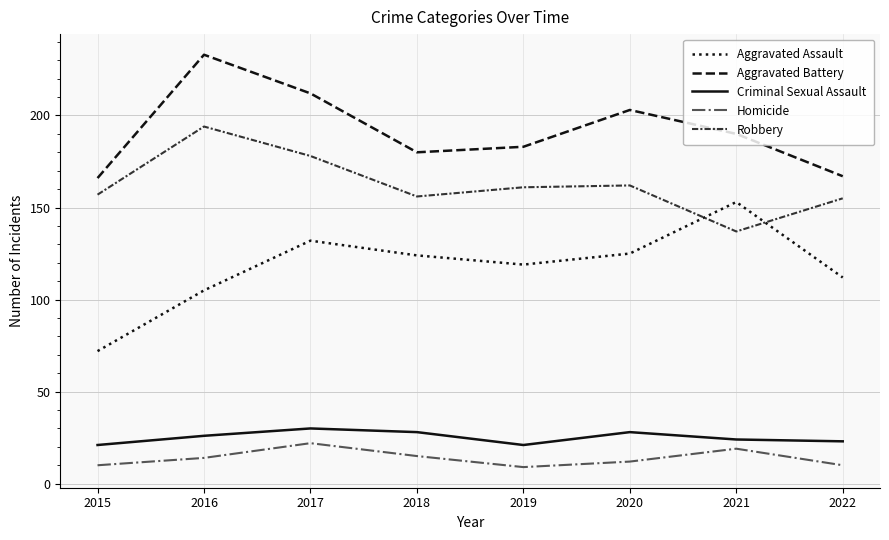

How many lines are shown in the chart?

5